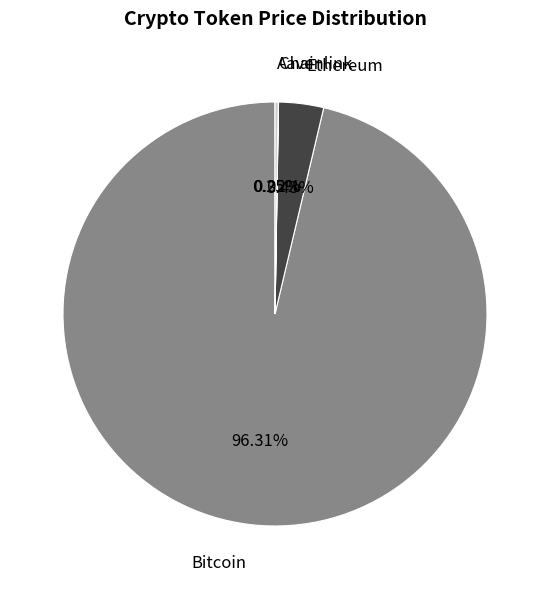

What is the ratio of the value at Bitcoin to the value at Ethereum?

28.1